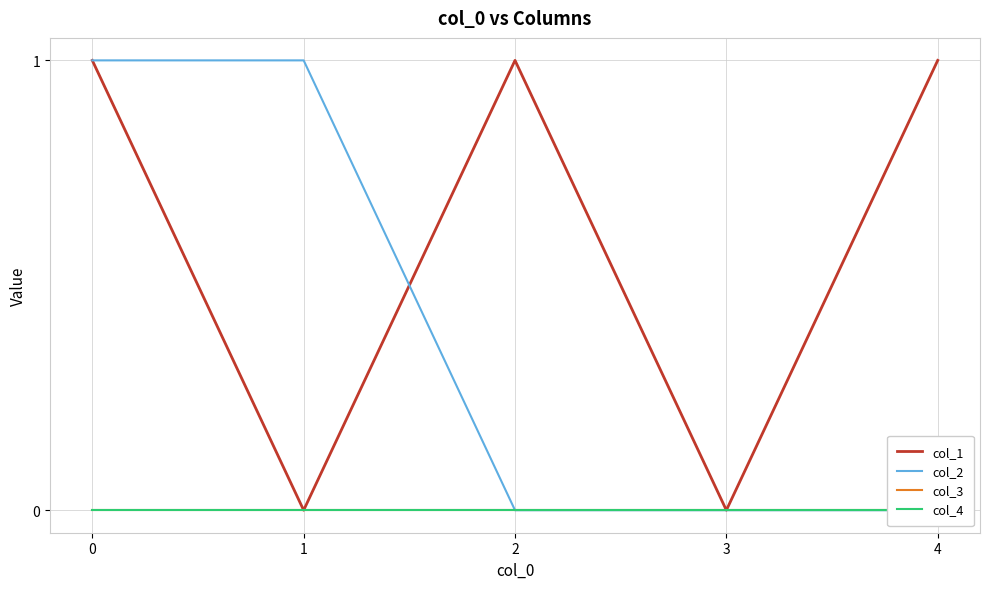

Reading left to right, transcribe all the data shown in this chart.

col_1: 1	0	1	0	1
col_2: 1	1	0	0	0
col_3: 0	0	0	0	0
col_4: 0	0	0	0	0